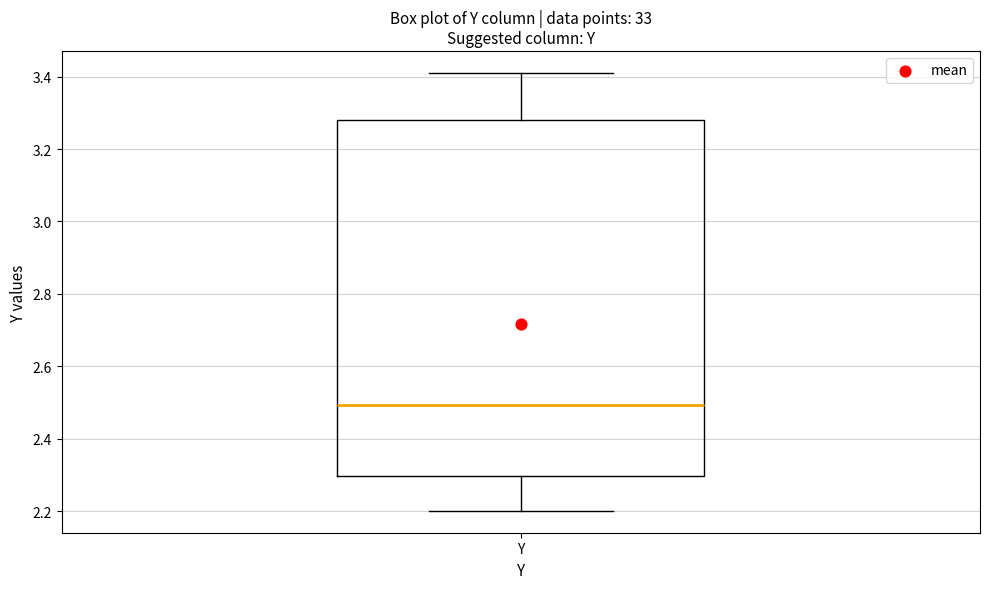

Transcribe this box plot: give where the median line is, the range the box spans, and where the two whiskers end, as read against the y-axis. The values are not printed on the chart, so give them approximately, as read against the axis.

median 2.50, box 2.30 to 3.28, whiskers 2.20 to 3.42